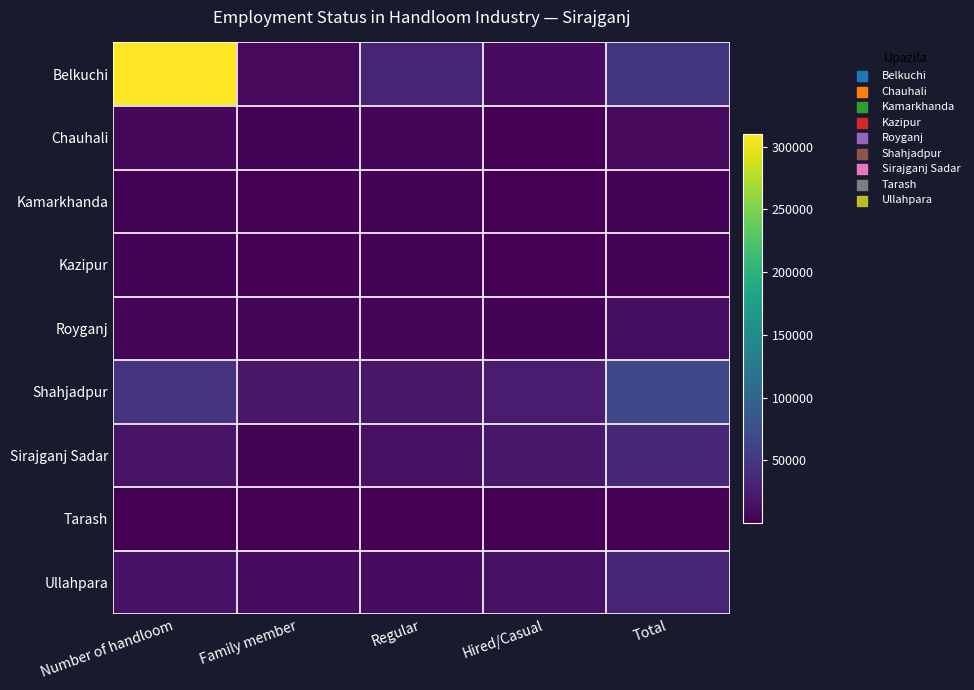

Which series changed the most between Number of handloom and Total?

Belkuchi